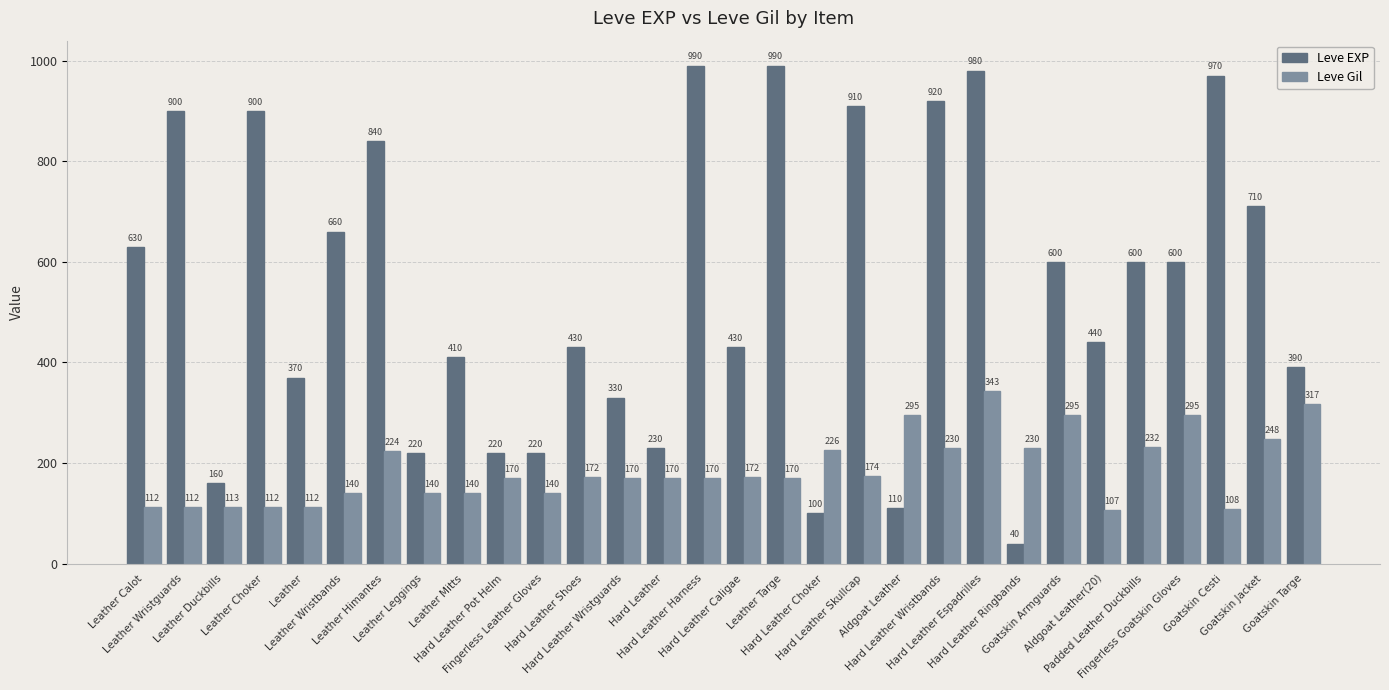

How many groups of bars are there?

30